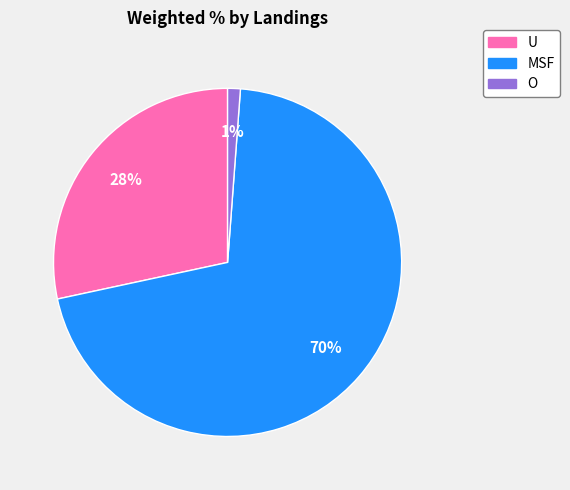

How many segments does this pie chart have?

3